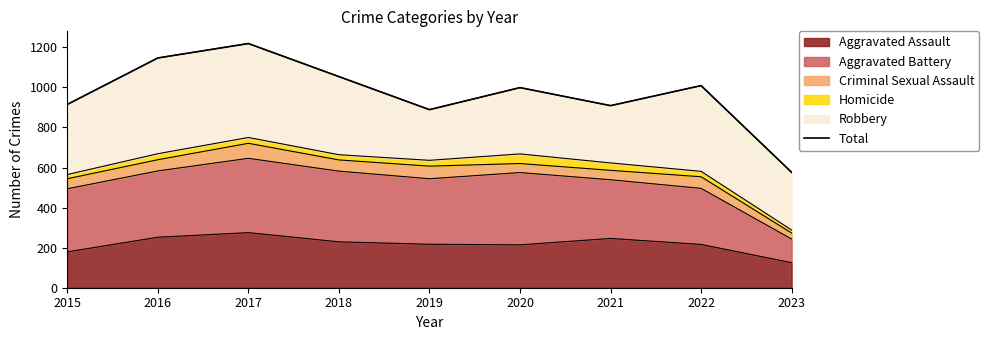

What is the ratio of the value at 2022 to the value at 2015?

1.1